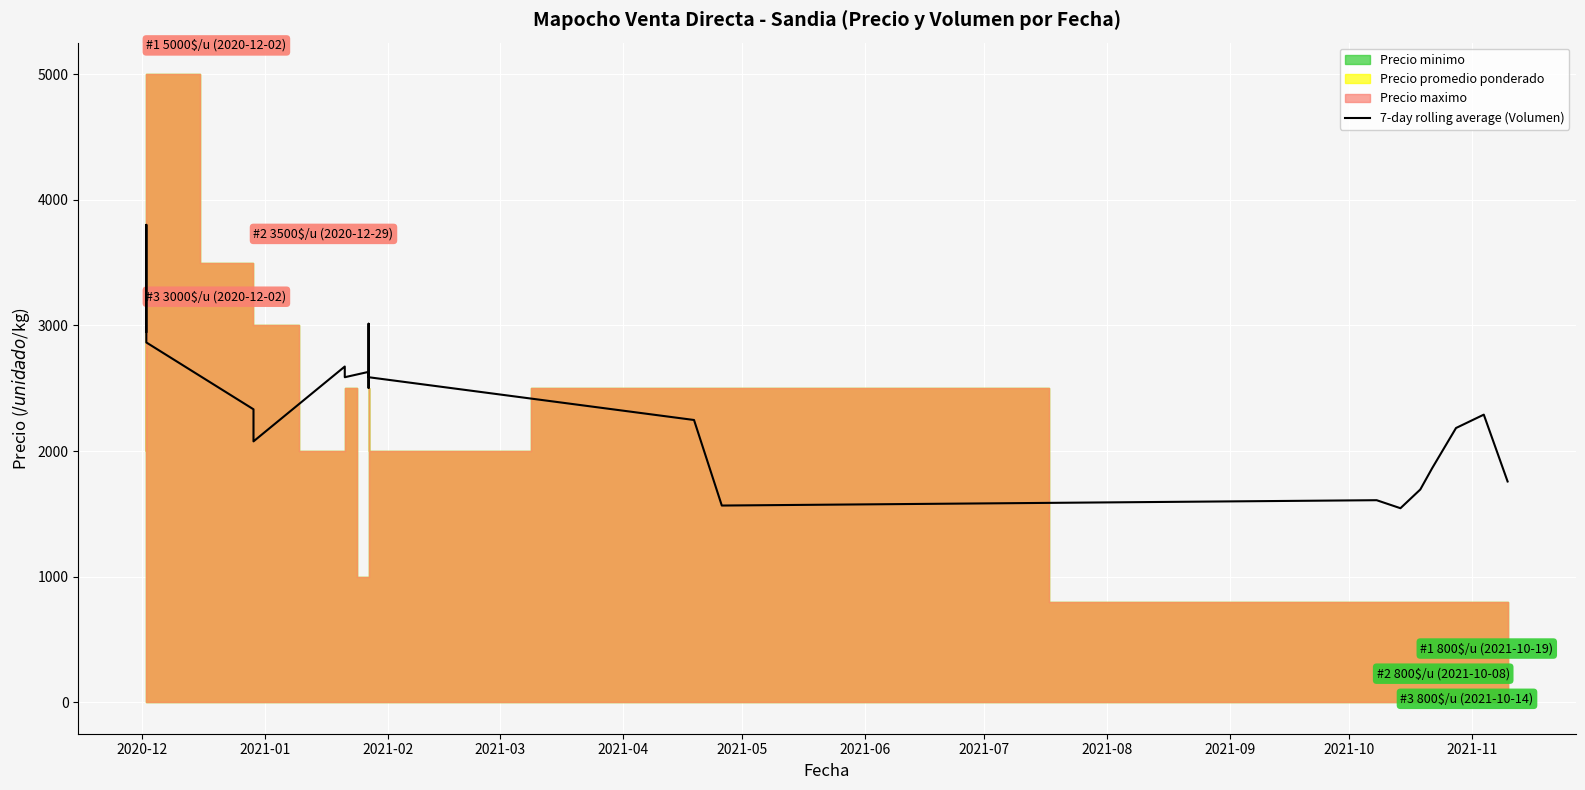

How many lines are shown in the chart?

1